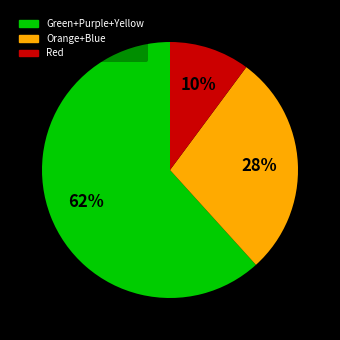

To the nearest percent, what is the average slice percentage?

33%